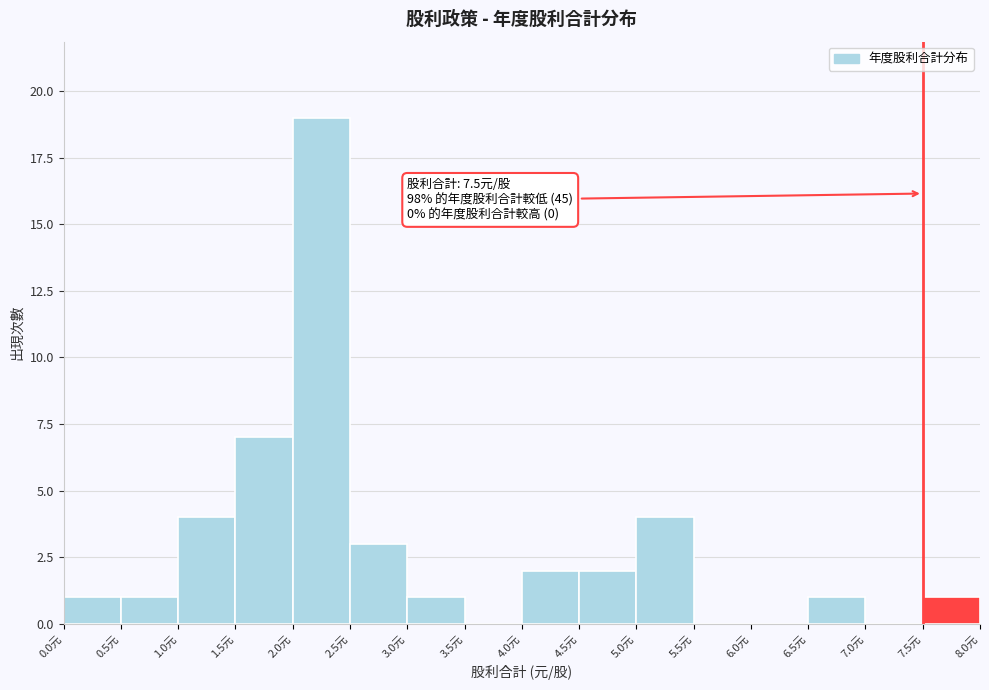

Over which range of the x-axis is the bar tallest?

2.0 to 2.5